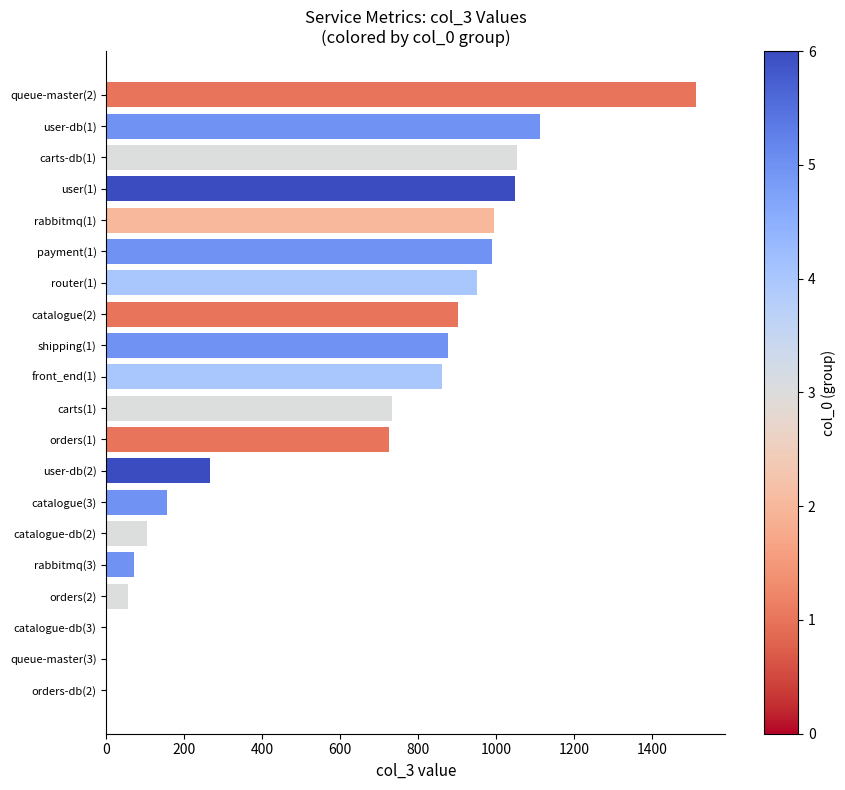

What is the greatest value displayed?

1513